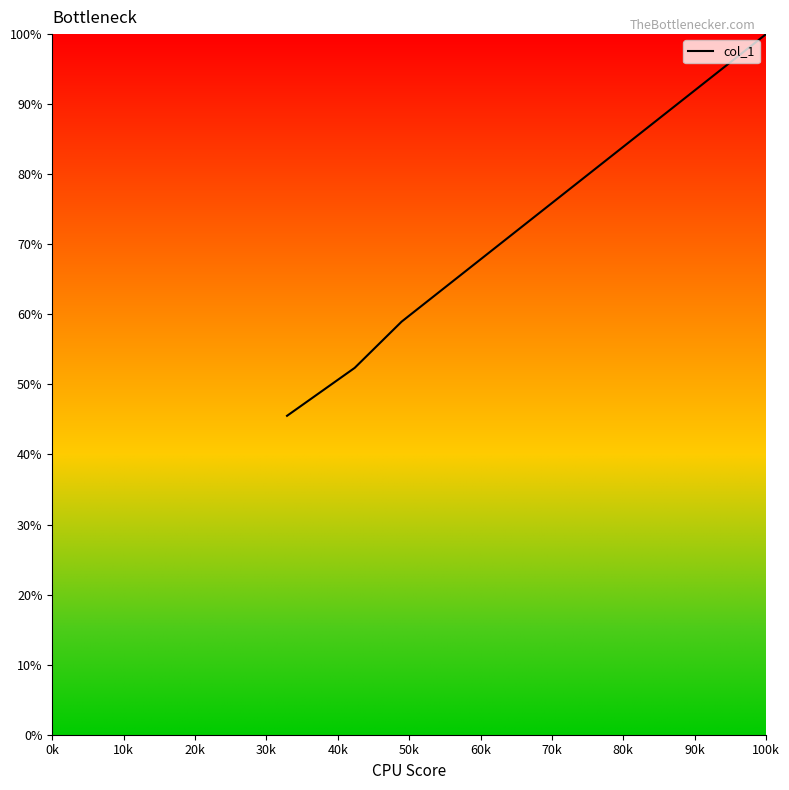

How many lines are shown in the chart?

1